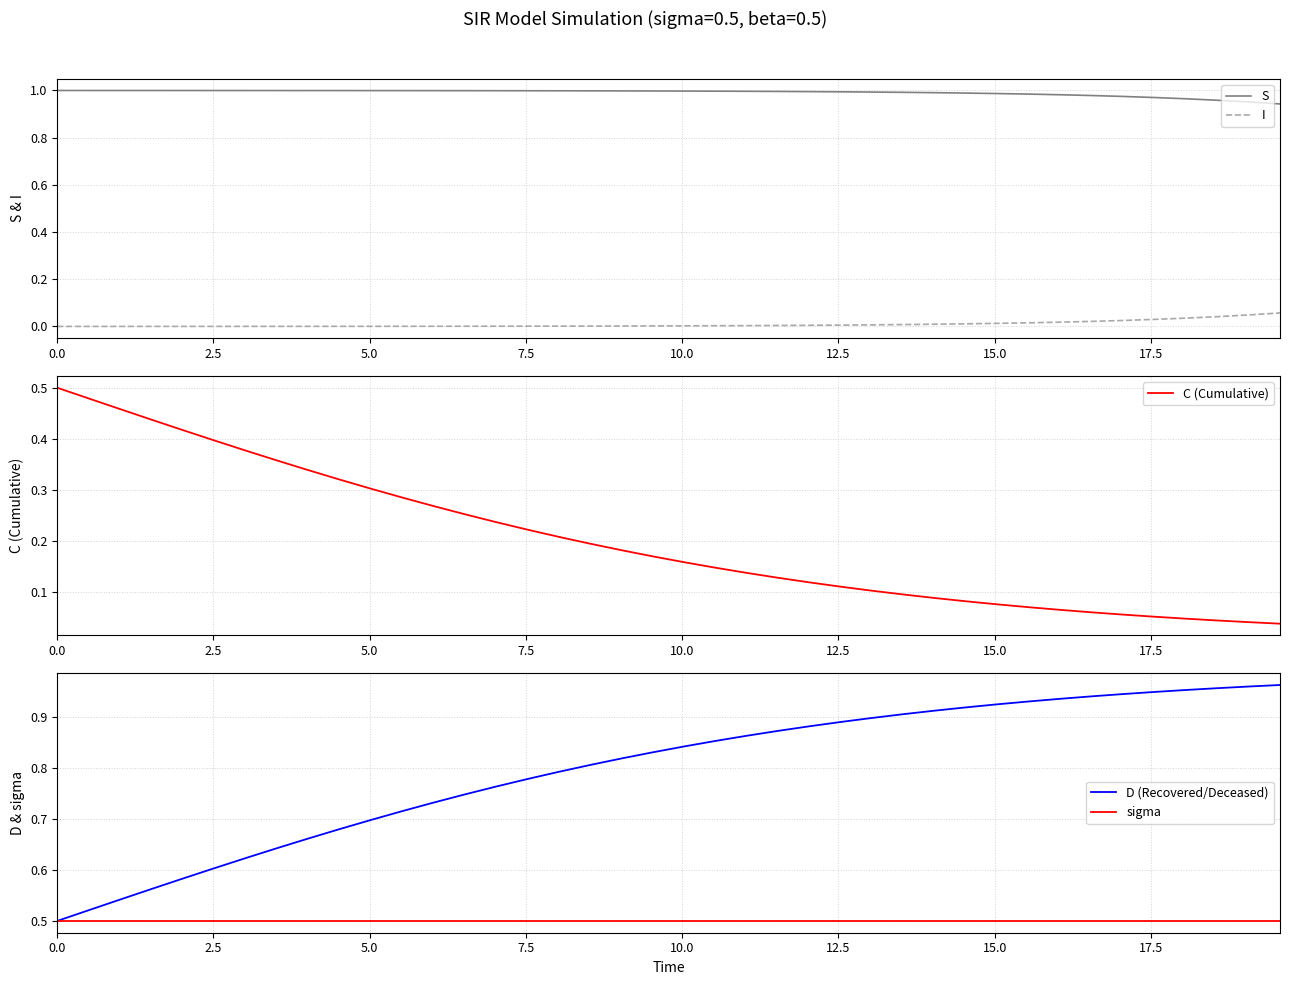

True or false: I and S cross at least once.

False